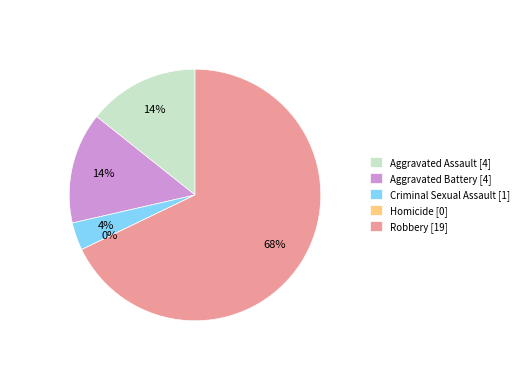

Do Homicide and Aggravated Assault together represent more than half of the pie?

No